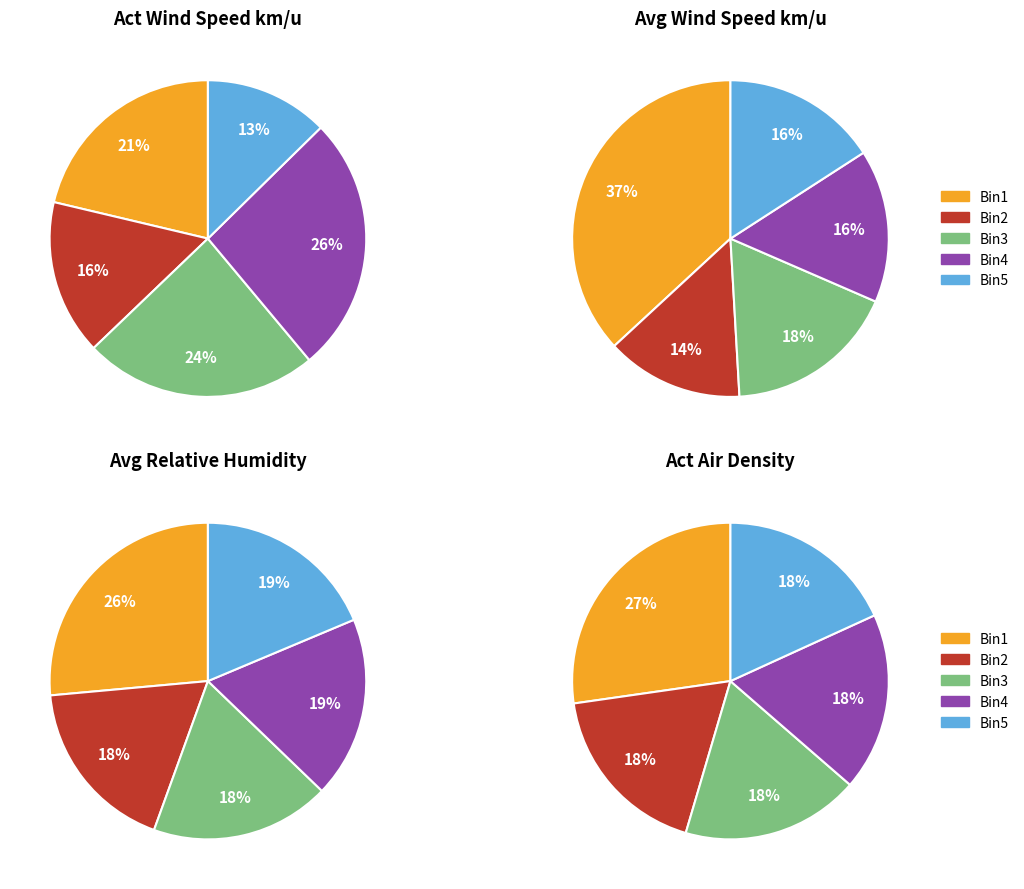

Does 02:40 account for over 50% of the chart?

No